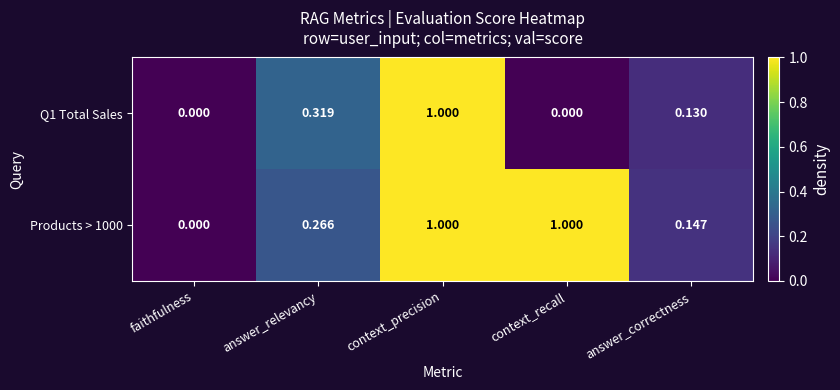

At which category is the sum across all series the highest?

context_precision